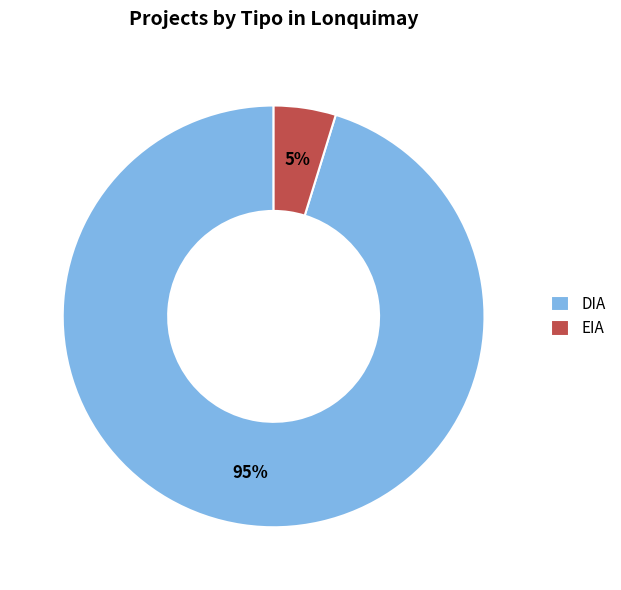

What is the largest slice in the pie chart?

DIA